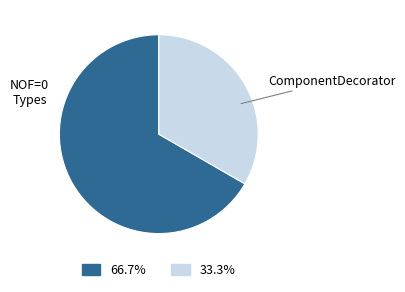

Is there a majority slice in this chart?

Yes